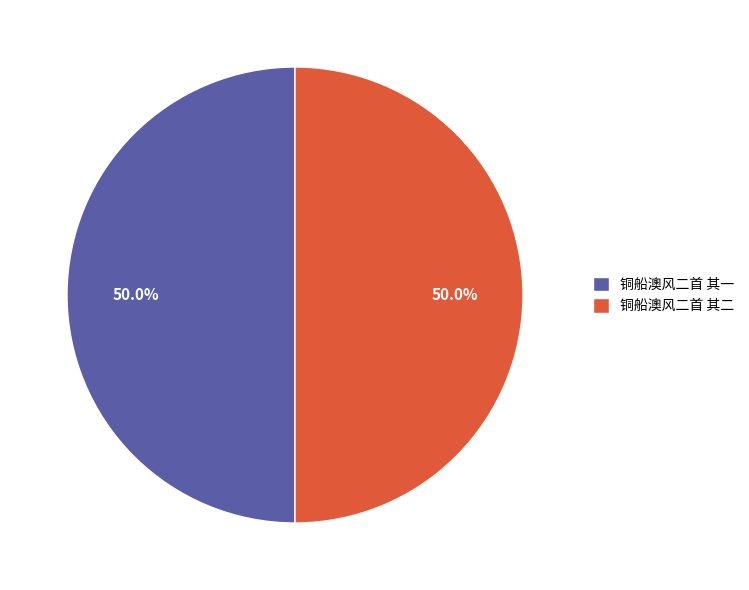

The 铜船澳风二首 其一 slice represents 50% of the pie. True or false?

True